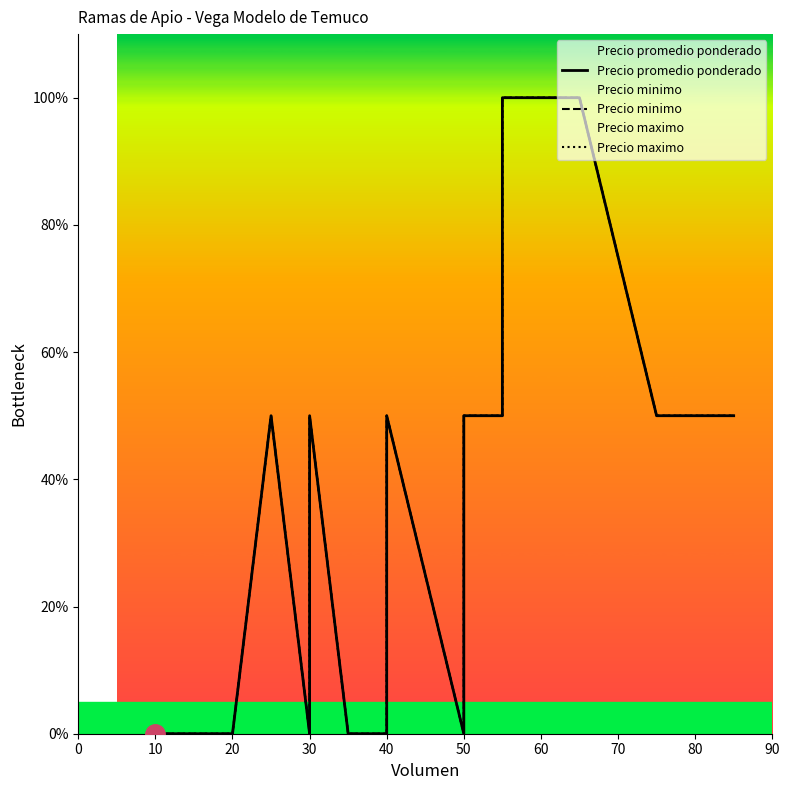

How many values in the Precio minimo series exceed 50?

2